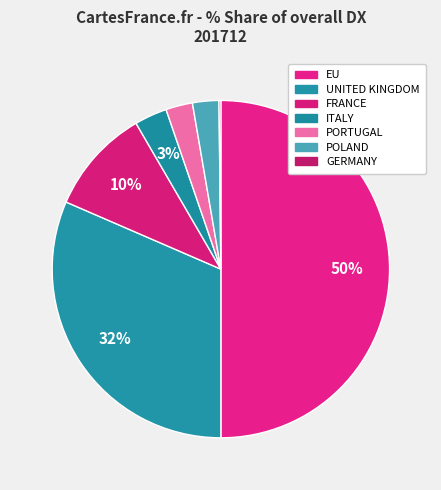

Combined, what portion of the pie is FRANCE and GERMANY?

10.3%